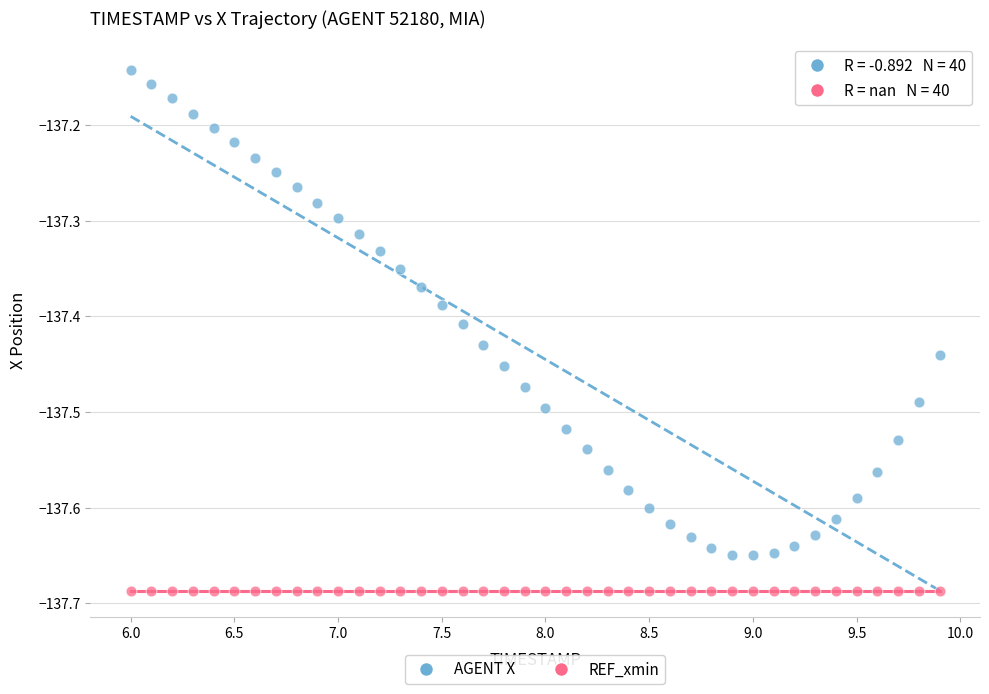

Which series contains the highest Y value?

AGENT X